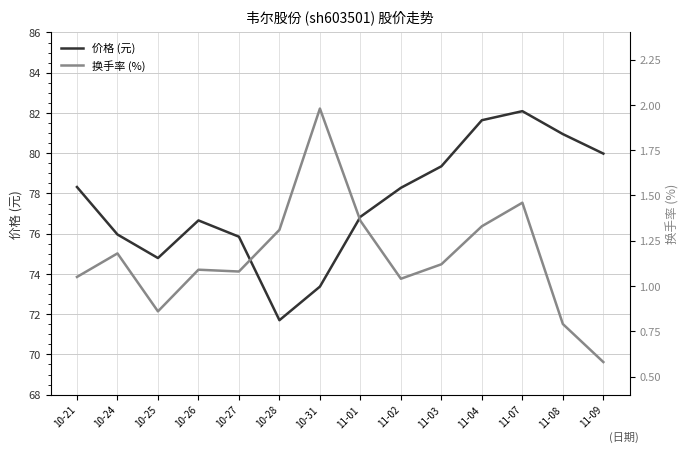

What is the difference between the maximum and minimum values in the 换手率 (%) series?

1.4